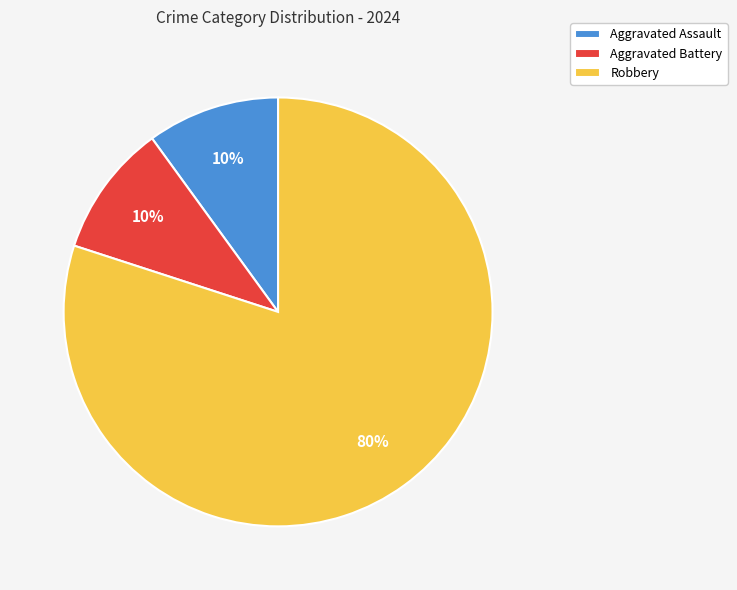

Is the sum of Aggravated Battery and Robbery greater than half?

Yes